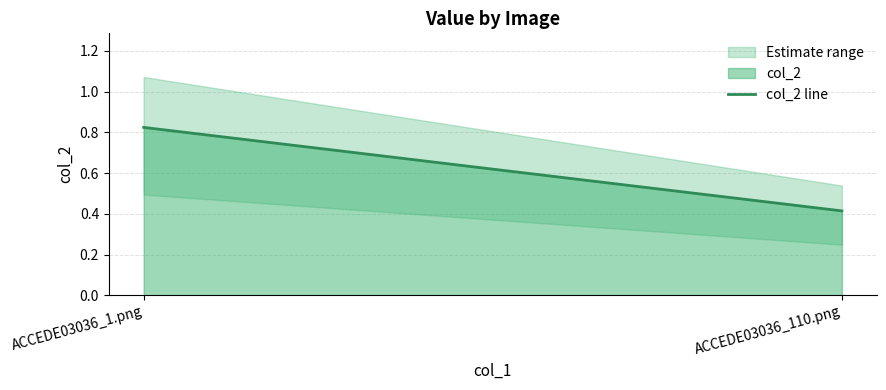

Reading left to right, extract all data points from this chart.

0.8	0.4